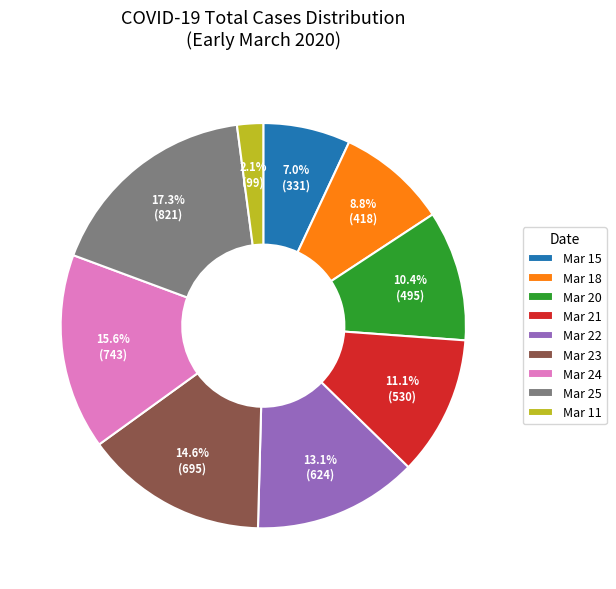

Combined, what portion of the pie is Mar 24 and Mar 22?

28.7%